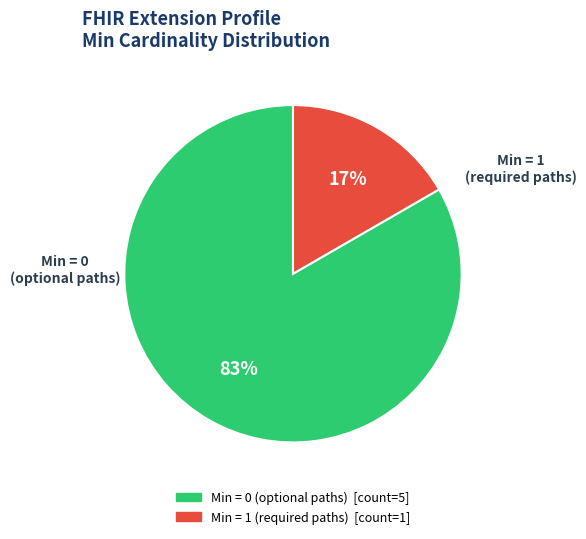

Does any single category account for the majority?

Yes